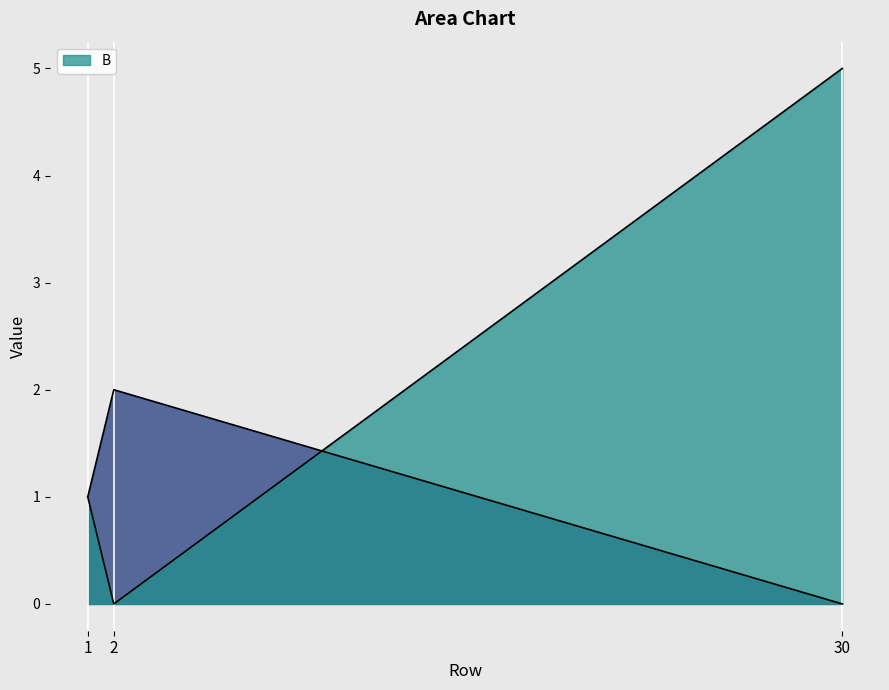

What is the sum of all B values?

6